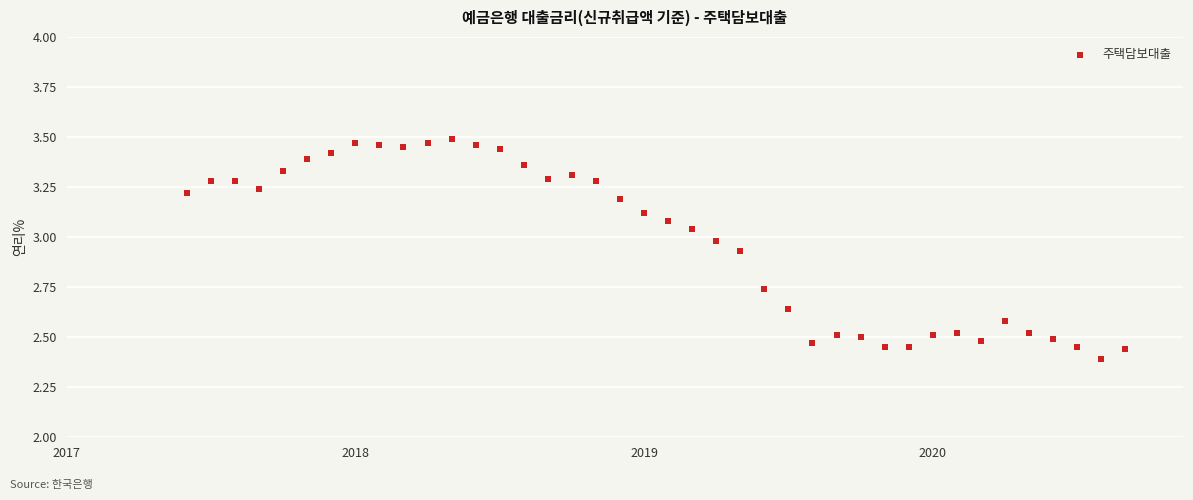

What is the range of Y values (max minus min)?

1.1